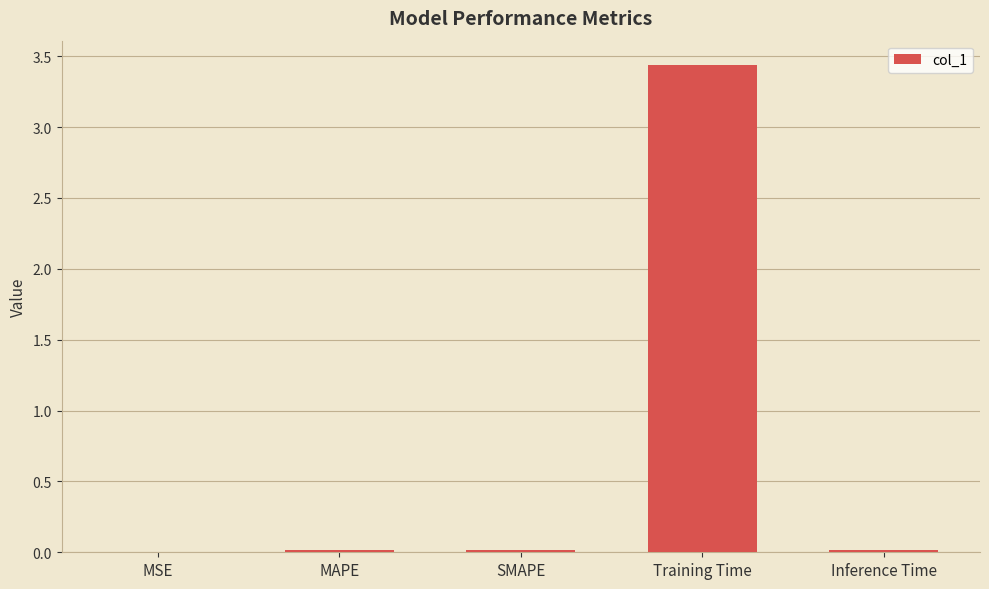

What is the sum of all values?

3.5